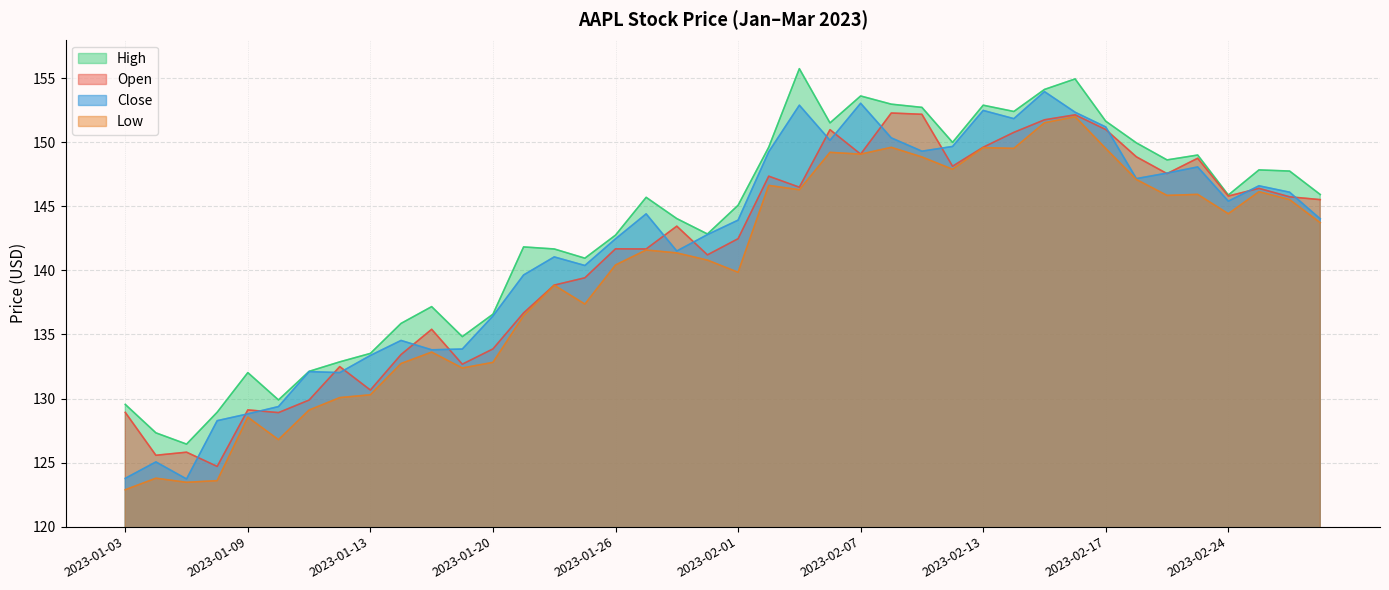

What are all the series names shown in the legend?

High, Open, Close, Low